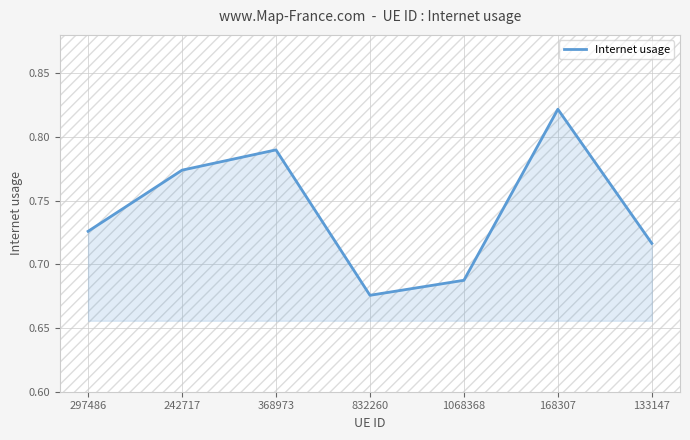

Which label corresponds to the largest value in the chart?

168307